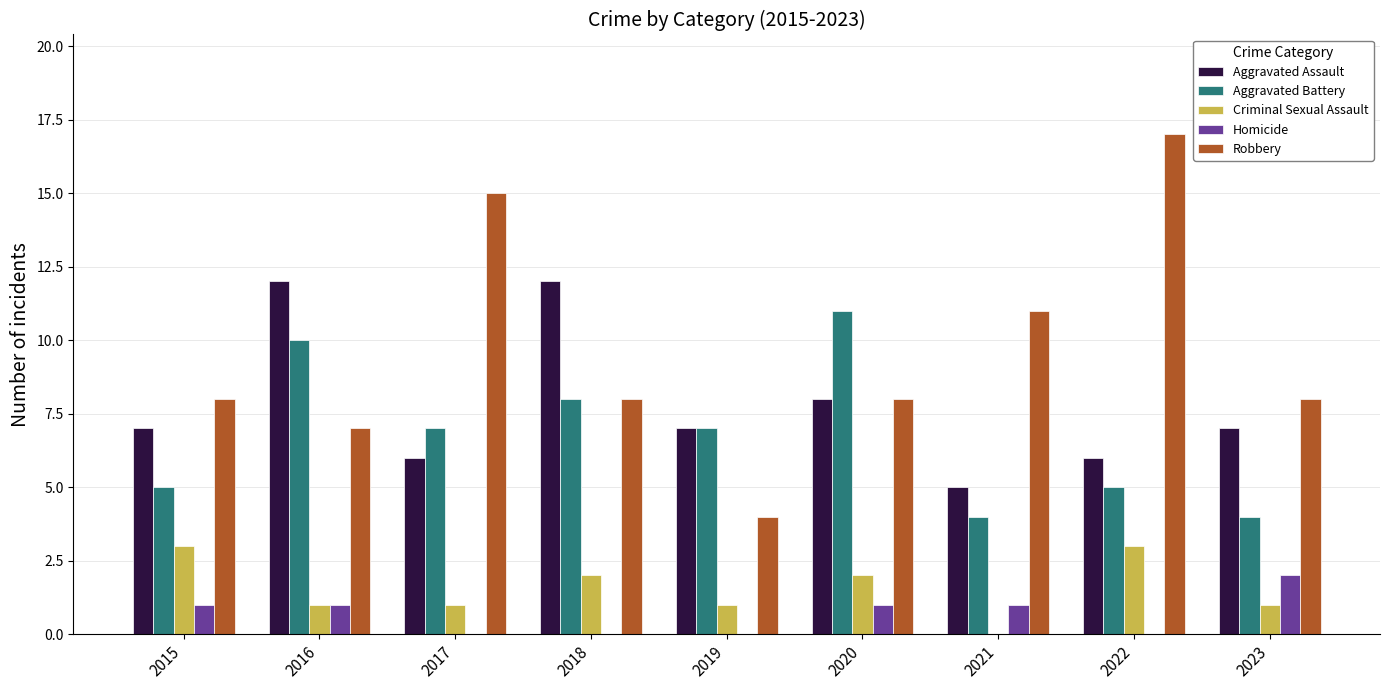

How many distinct data groups are displayed?

5